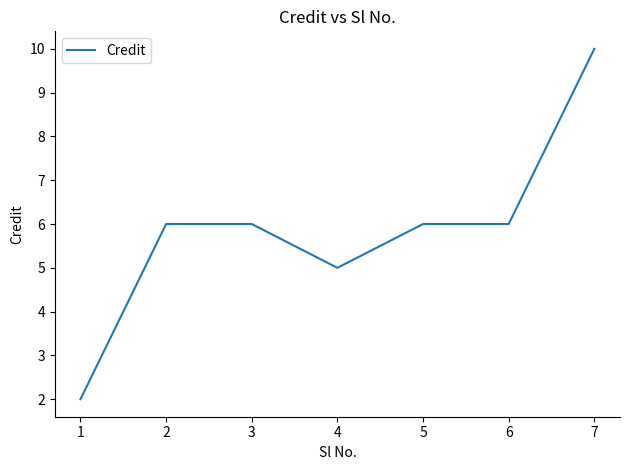

What is the sum of the values at 3 and 1?

8